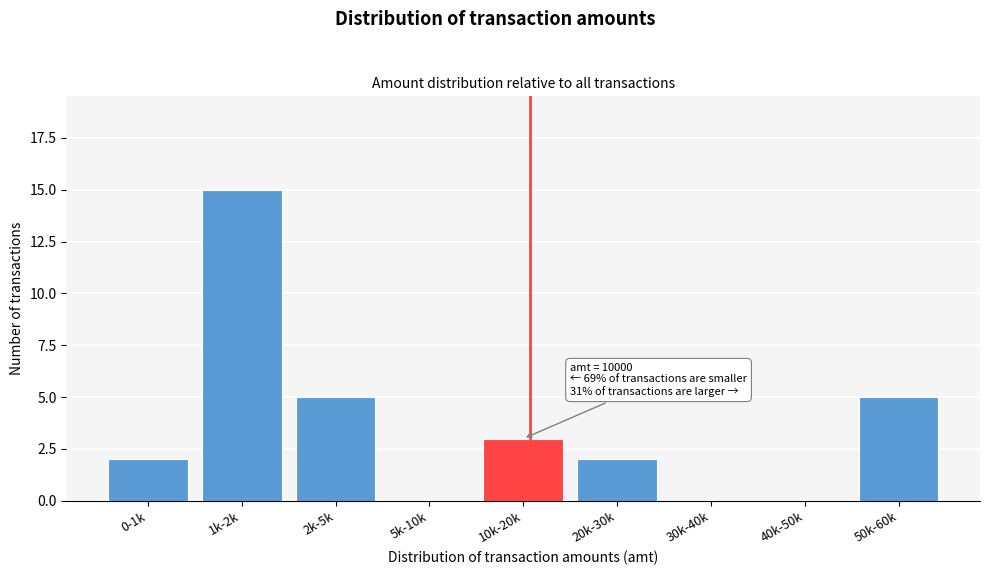

Reading left to right, what are all the values shown in this chart?

0-1k=2	1k-2k=15	2k-5k=5	5k-10k=0	10k-20k=3	20k-30k=2	30k-40k=0	40k-50k=0	50k-60k=5